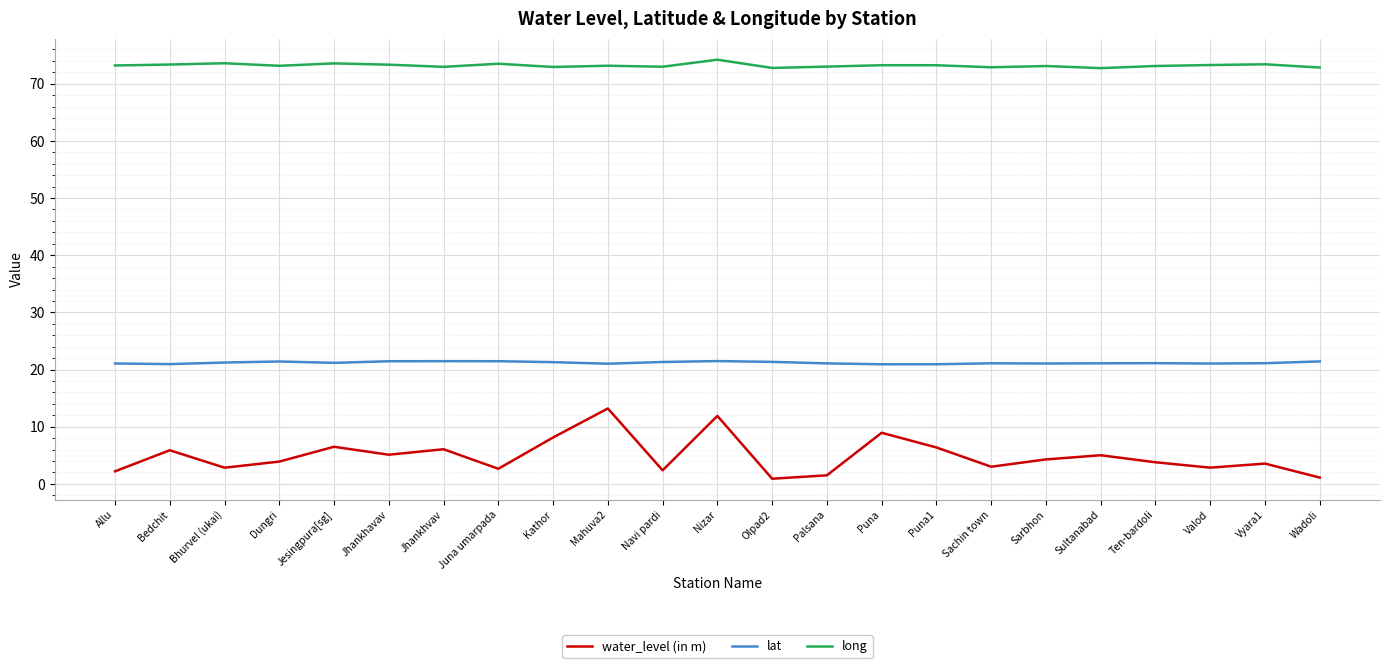

What is the difference between the lat values at Jhankhavav and Jesingpura[sg]?

0.3